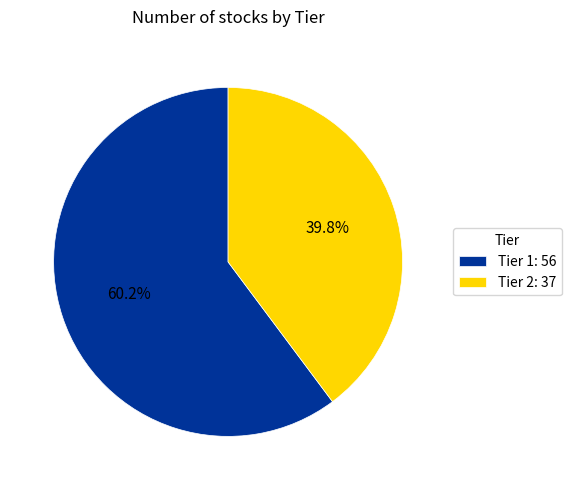

How many slices are in this pie chart?

2